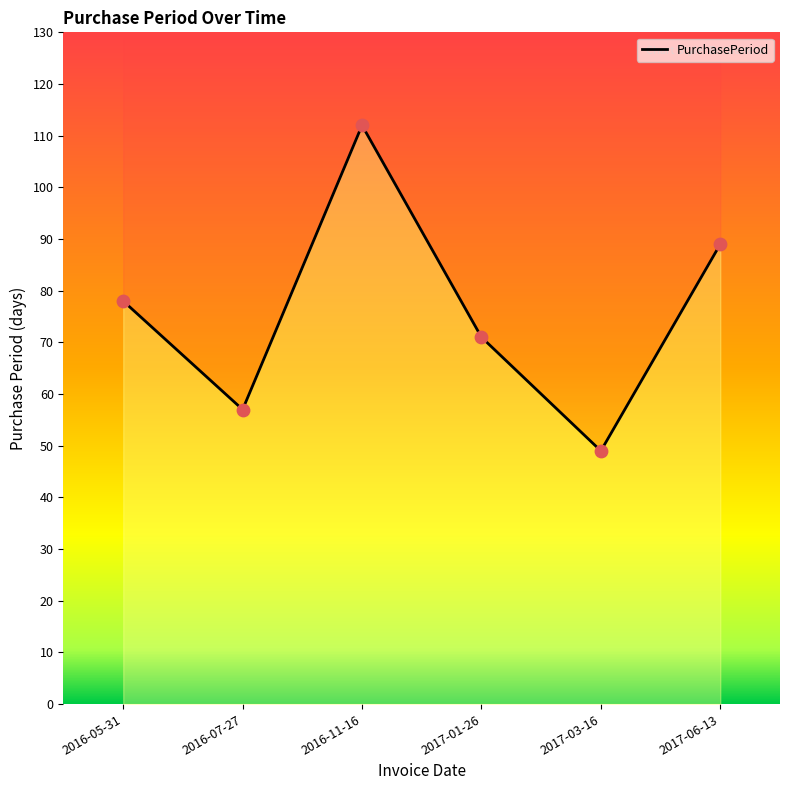

Between 2016-07-27 and 2017-03-16, which is larger?

2016-07-27